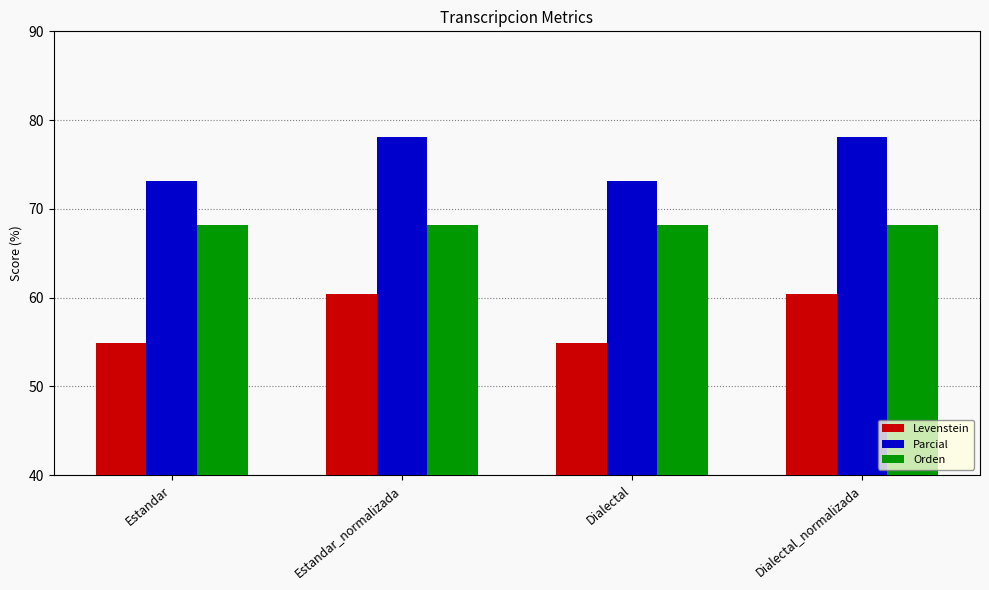

Is the value of Orden at Dialectal greater than the value of Parcial at Dialectal?

No